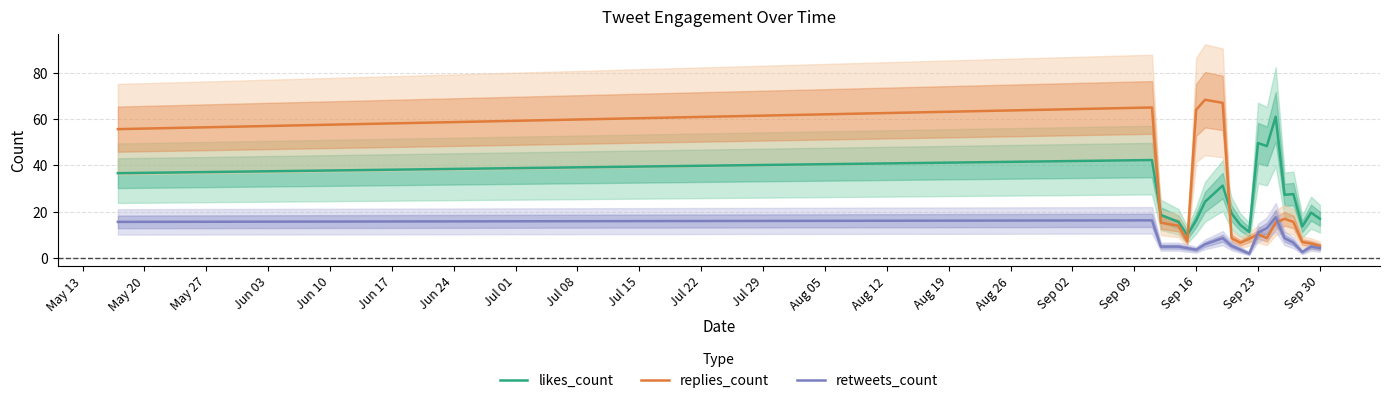

What are all the series names shown in the legend?

likes_count, replies_count, retweets_count